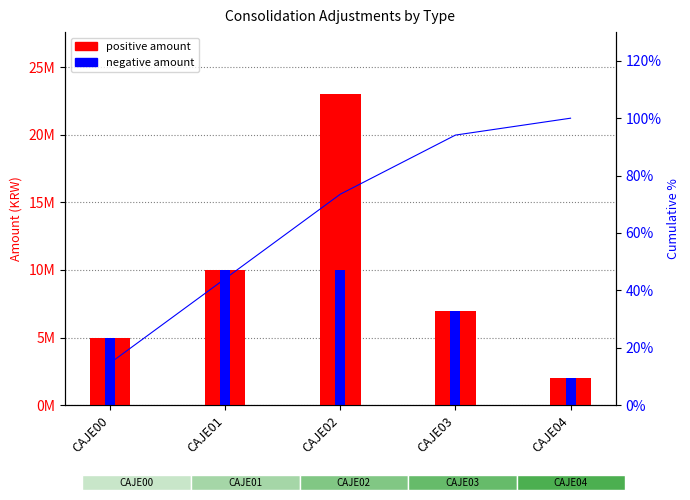

At which label is negative amount closest to 6000000?

CAJE00